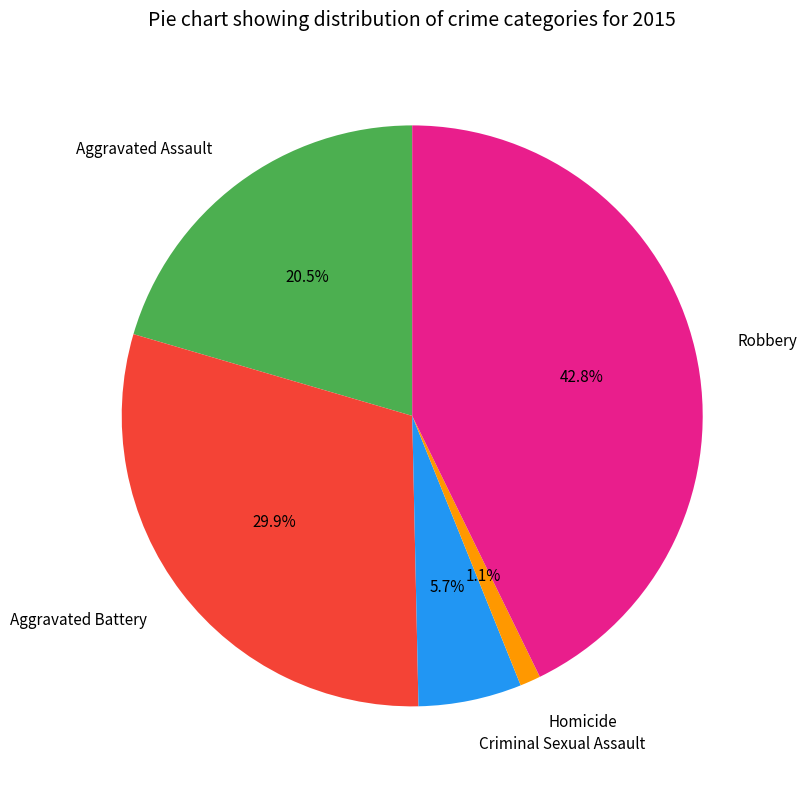

Rank the categories by value from highest to lowest.

Robbery, Aggravated Battery, Aggravated Assault, Criminal Sexual Assault, Homicide